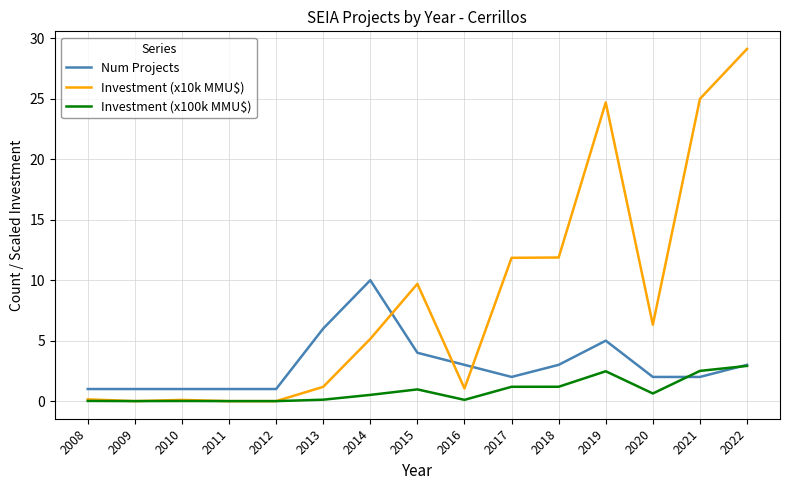

What is the difference between the second highest and minimum values in the Investment (x100k MMU$) series?

2.5